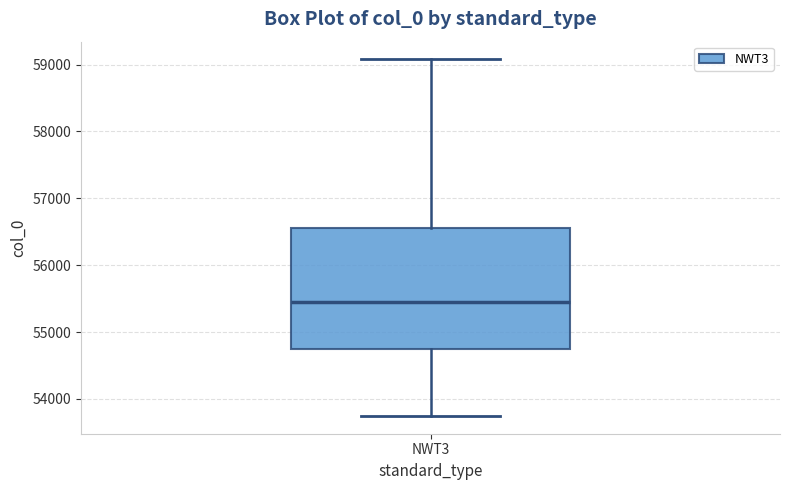

Transcribe this box plot: give where the median line is, the range the box spans, and where the two whiskers end, as read against the y-axis. The values are not printed on the chart, so give them approximately, as read against the axis.

median 55500, box 54700 to 56600, whiskers 53700 to 59100